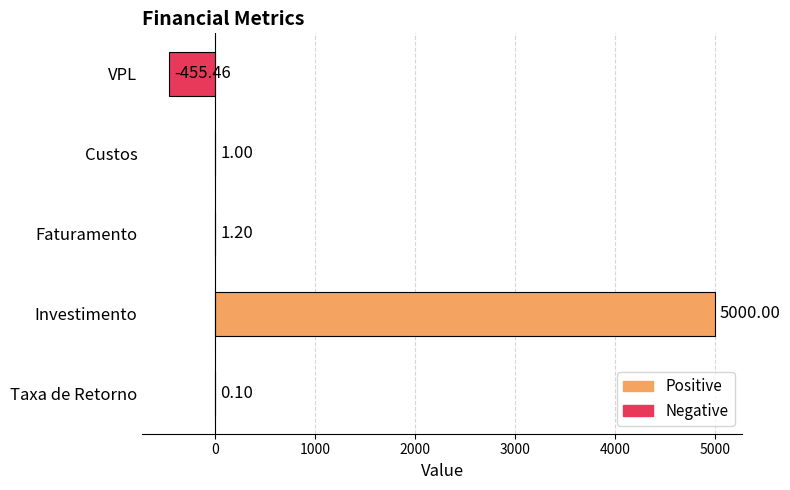

What is the change in value from Faturamento to VPL?

-456.7